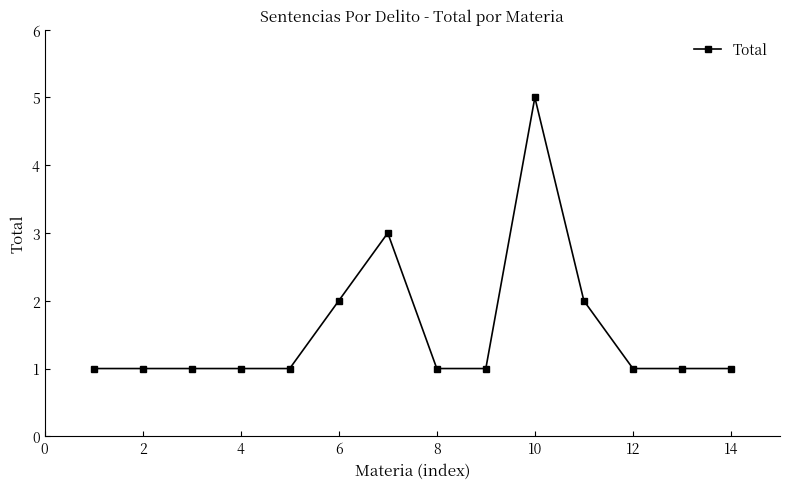

What is the difference between the maximum and minimum values?

4